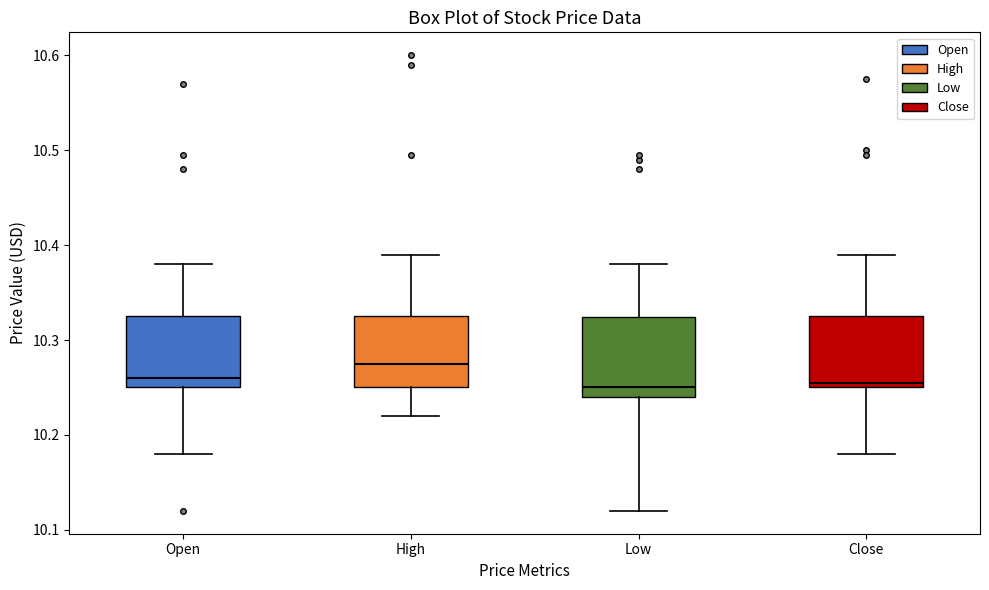

Reading left to right, transcribe this box plot: for each box, give where its median line is, the range the box spans, and where its two whiskers end, as read against the y-axis. The values are not printed on the chart, so give them approximately, as read against the axis.

Open: median 10.26, box 10.25 to 10.32, whiskers 10.18 to 10.38
High: median 10.28, box 10.25 to 10.32, whiskers 10.22 to 10.39
Low: median 10.25, box 10.24 to 10.32, whiskers 10.12 to 10.38
Close: median 10.26, box 10.25 to 10.32, whiskers 10.18 to 10.39